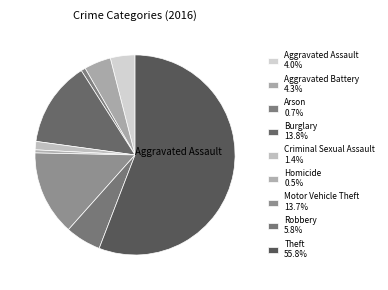

How many segments does this pie chart have?

9